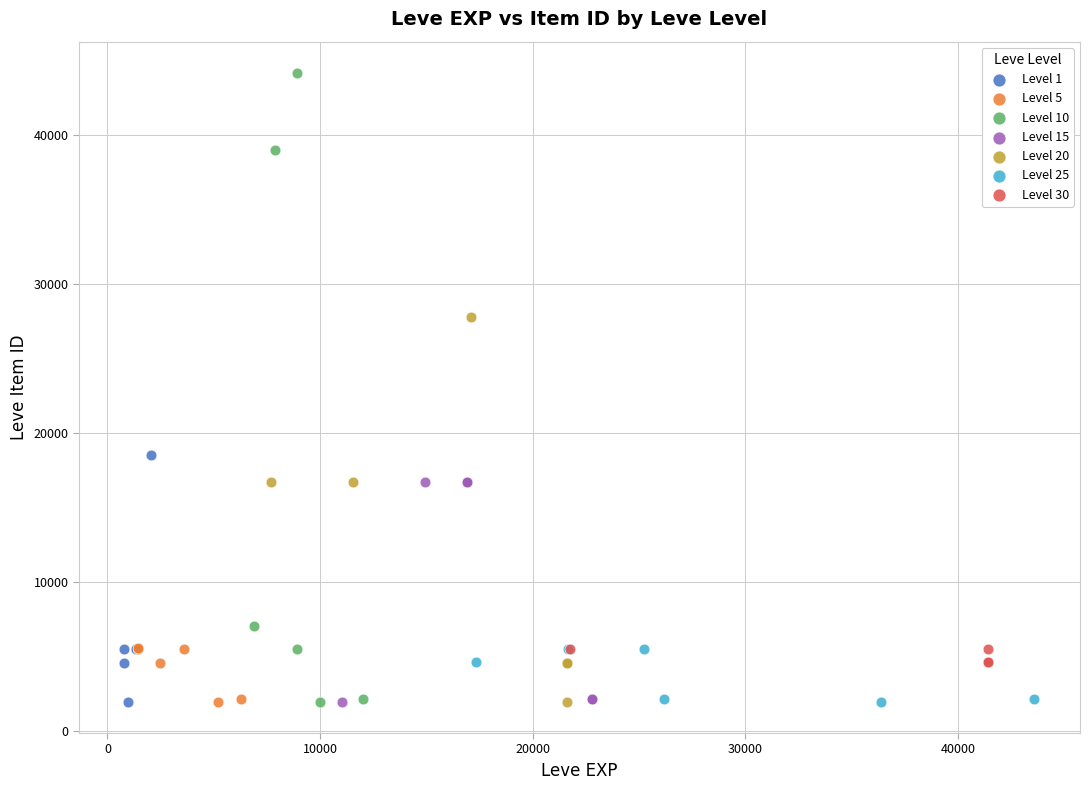

Which series has the largest Y range (max minus min)?

Level 10